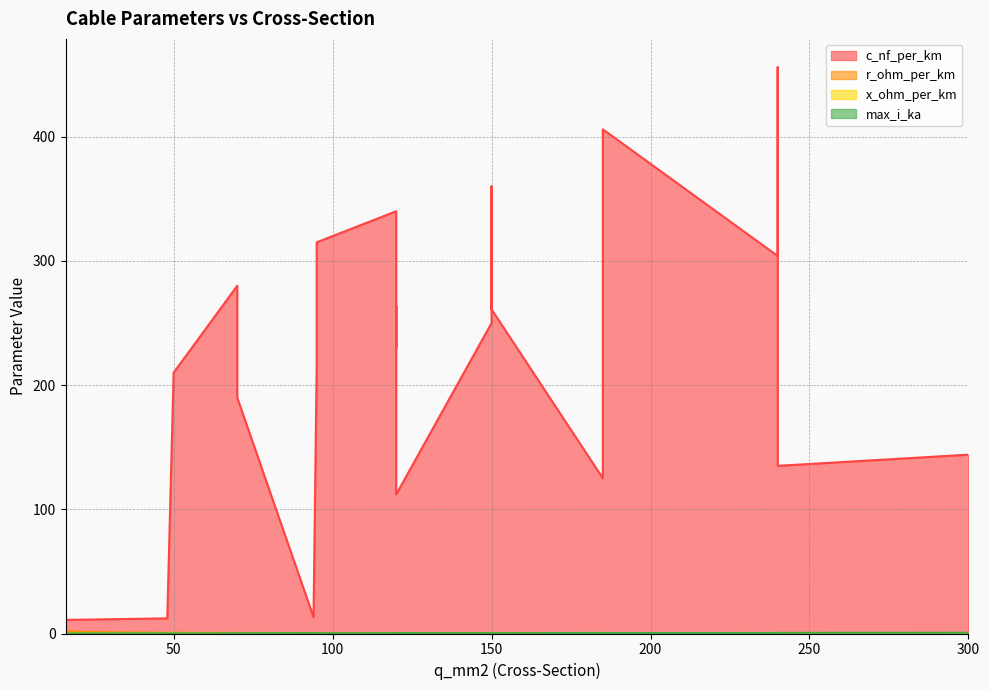

At which label does r_ohm_per_km reach its minimum?

300